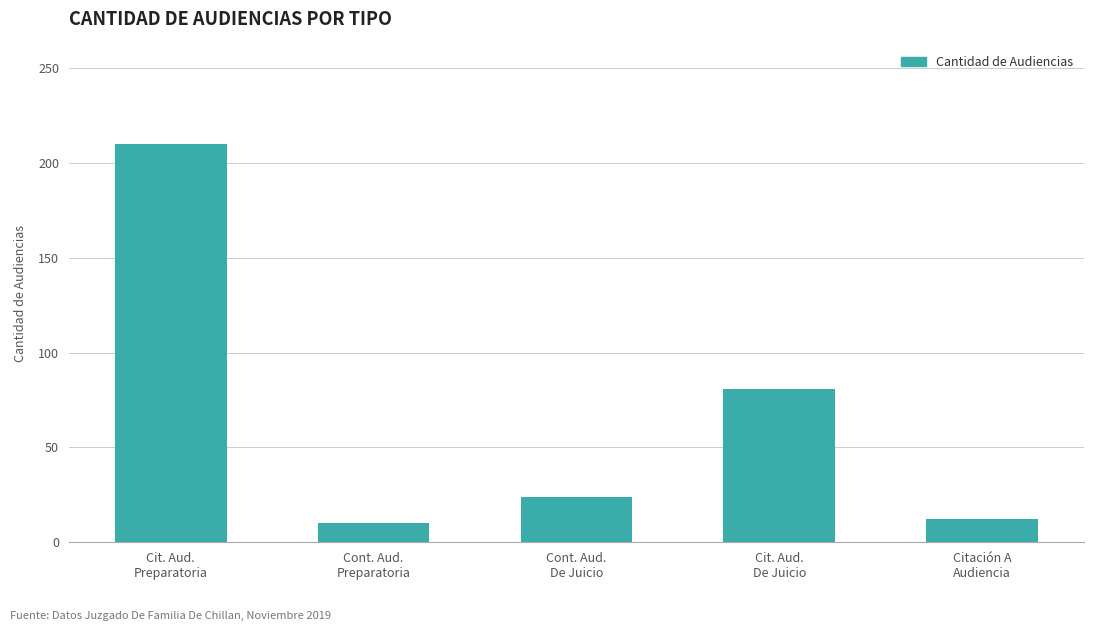

True or false: the data shows 10 at Cont. Aud.
De Juicio.

False